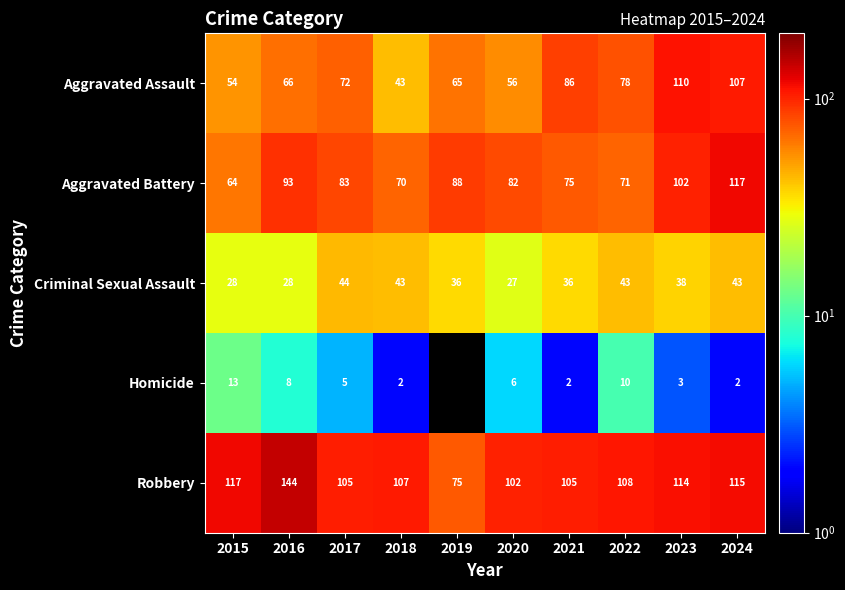

What is the difference between the Robbery values at 2019 and 2020?

27